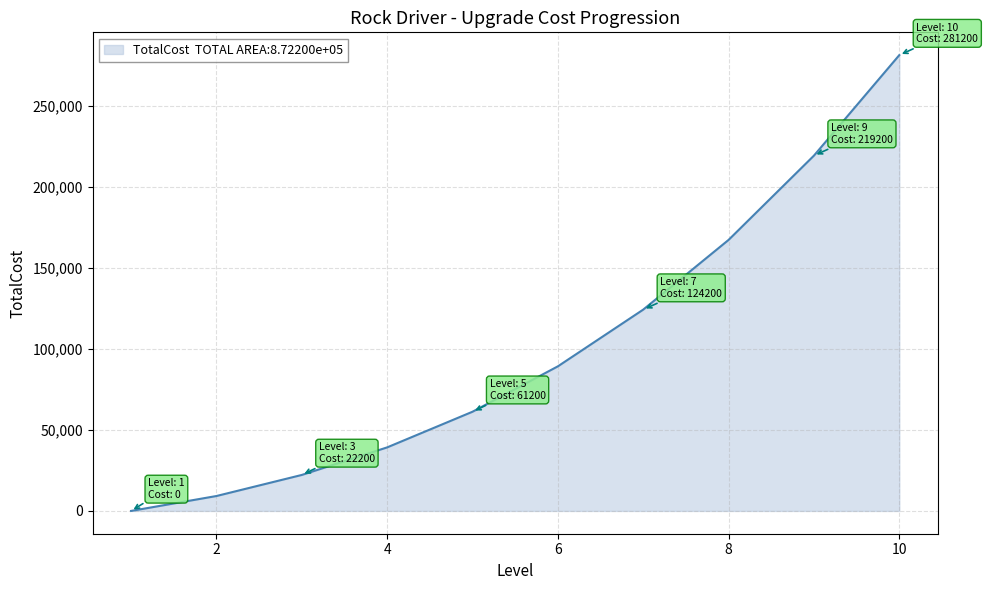

True or false: the data has more than 2 interior local peaks.

False